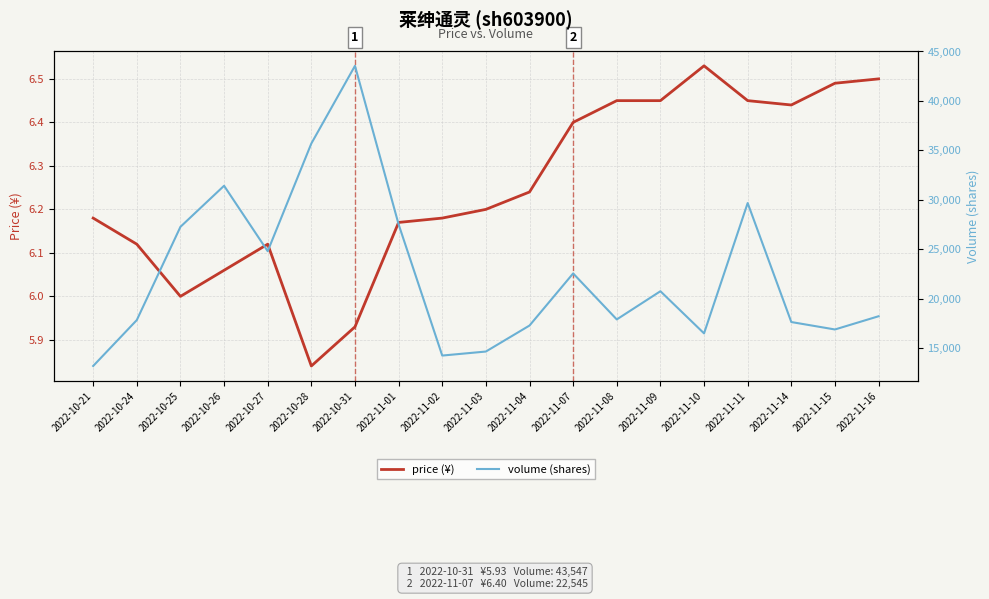

True or false: price (¥) and volume (shares) intersect in this chart.

False